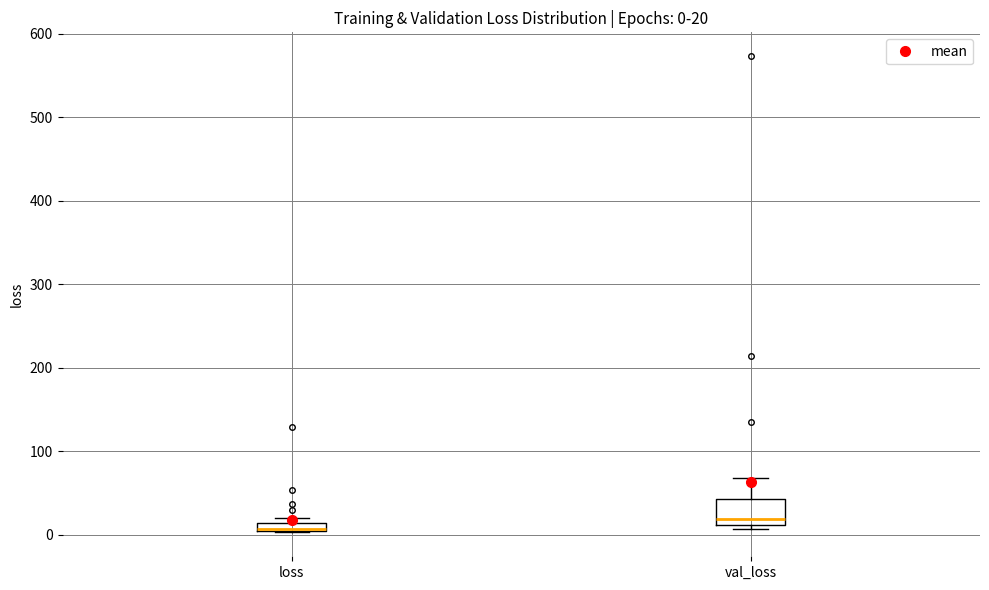

Which box's median line is the lowest?

loss